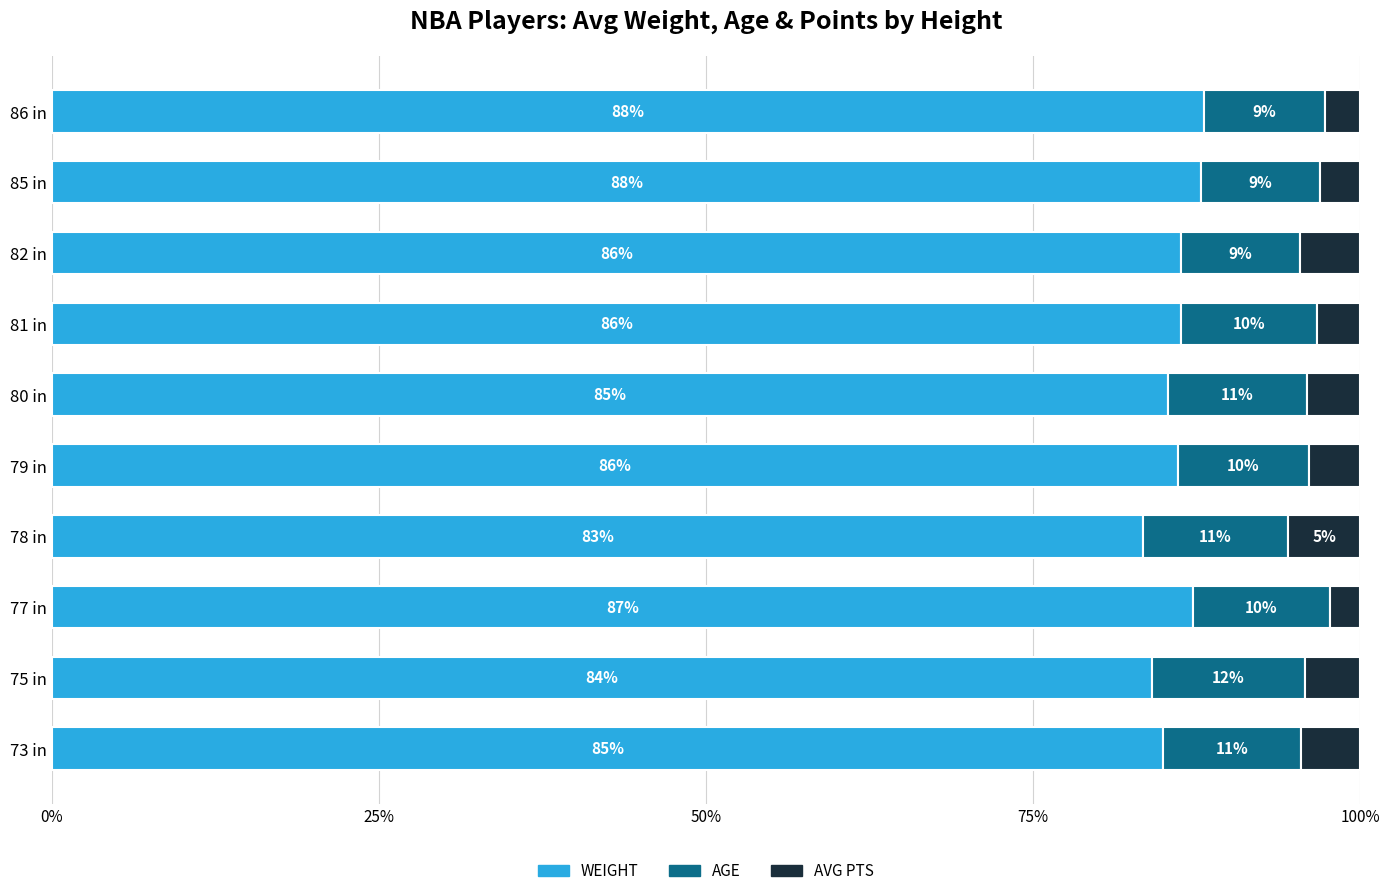

What is the total value across all series at 79 in?

100.0